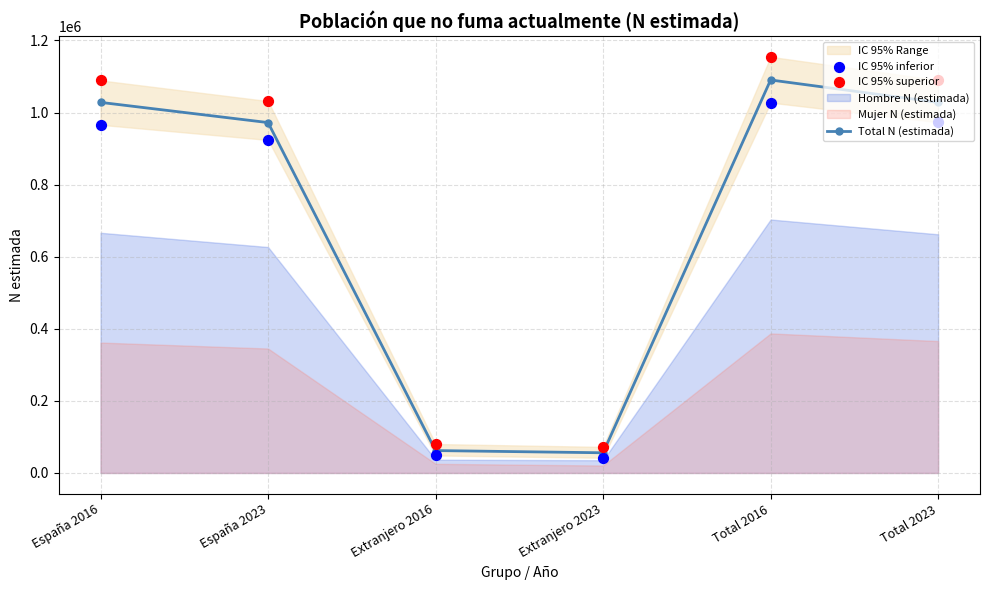

Which series has the largest Y range (max minus min)?

IC 95% superior